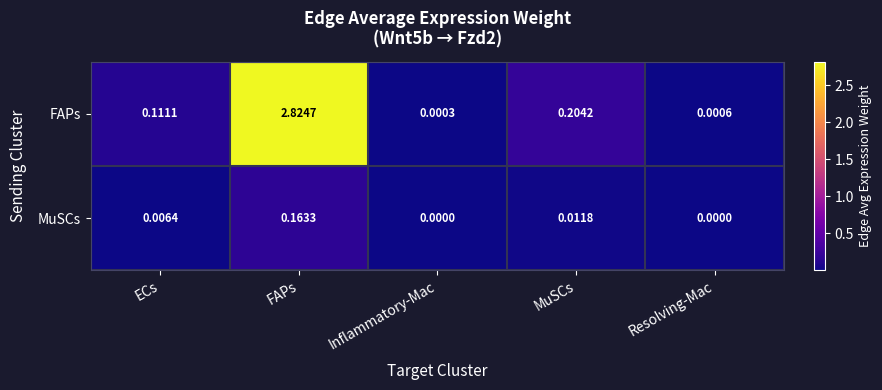

Which category has the highest value across all series?

FAPs